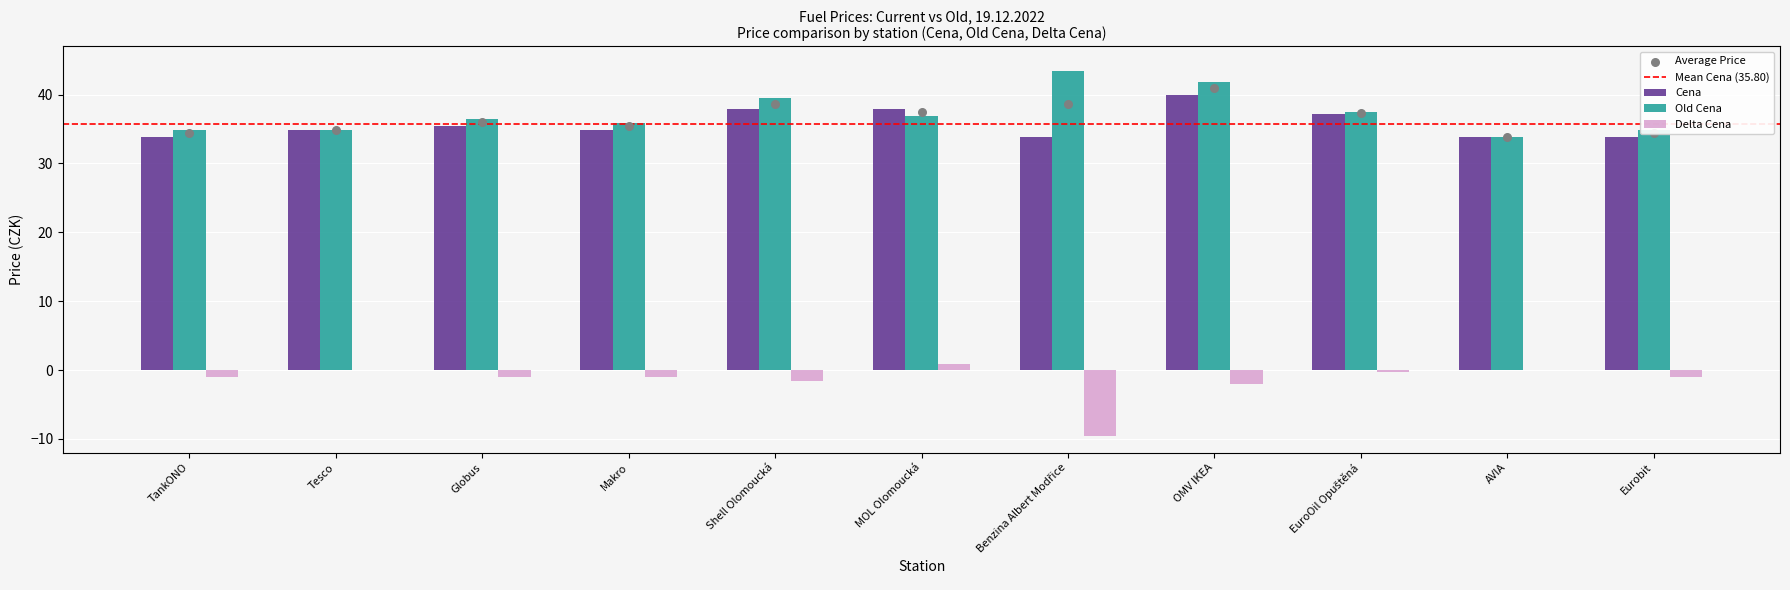

What are all the series names shown in the legend?

Cena, Old Cena, Delta Cena